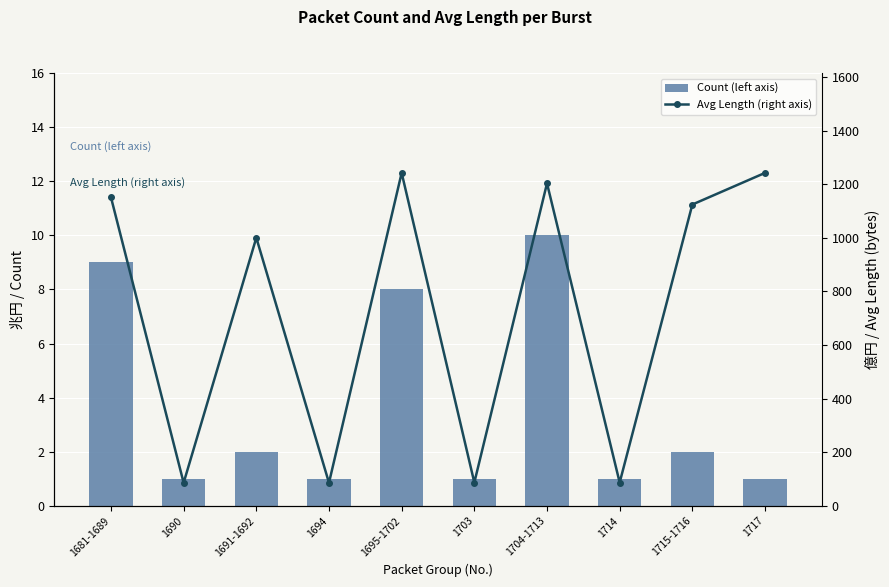

Which has a higher value, 1704-1713 or 1717?

1704-1713